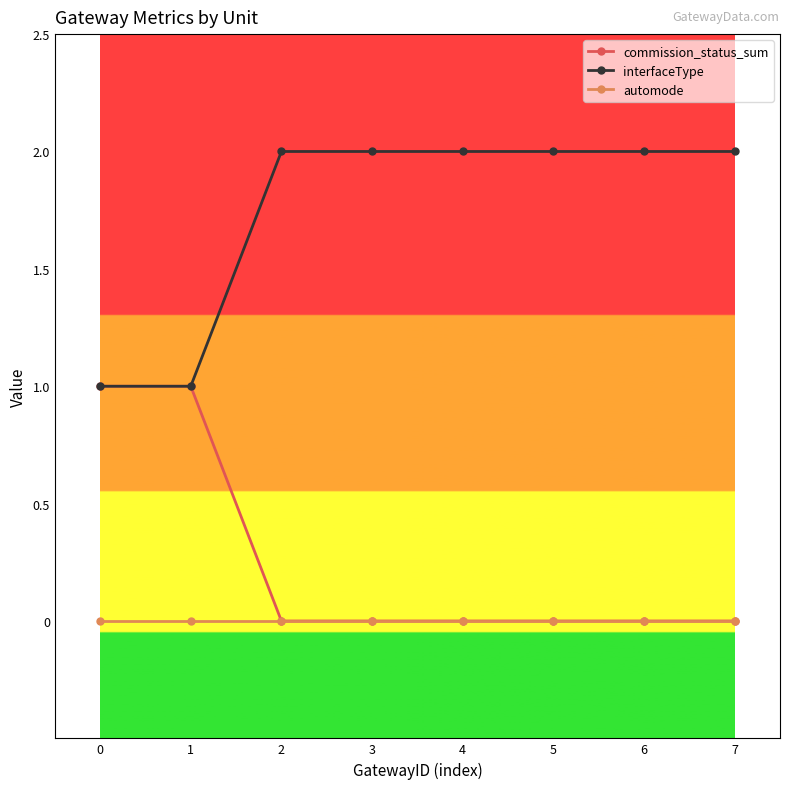

Rank the series by their maximum value, from lowest to highest.

automode, commission_status_sum, interfaceType